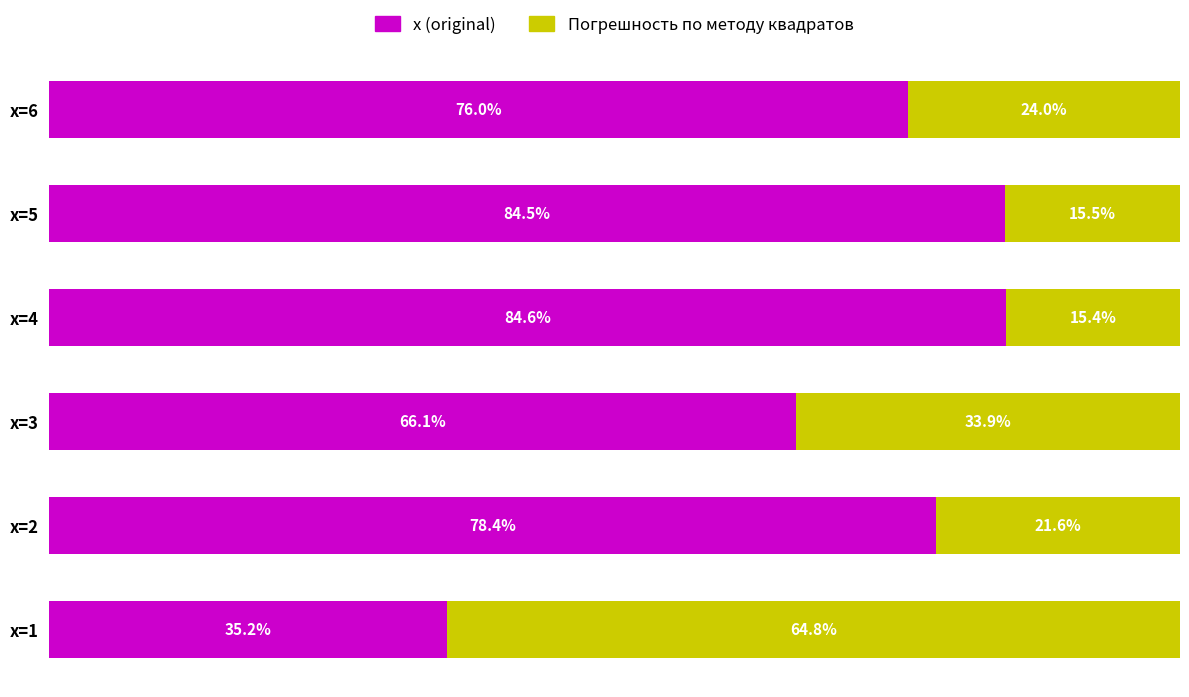

At which label is x (original) closest to 59?

x=3